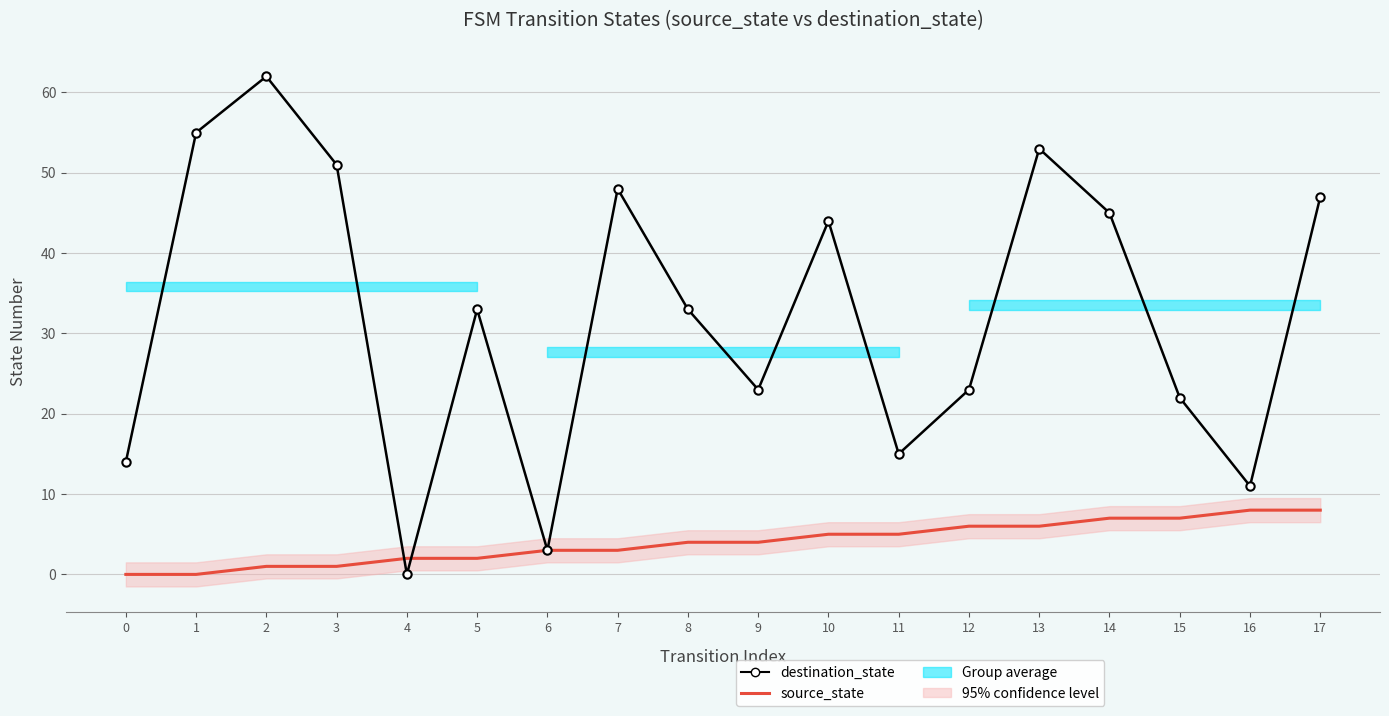

Where is the first local maximum for destination_state?

2